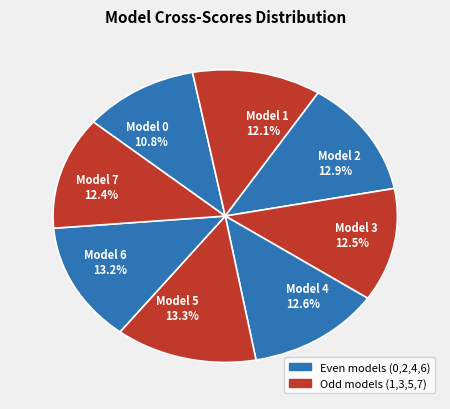

How many segments does this pie chart have?

8